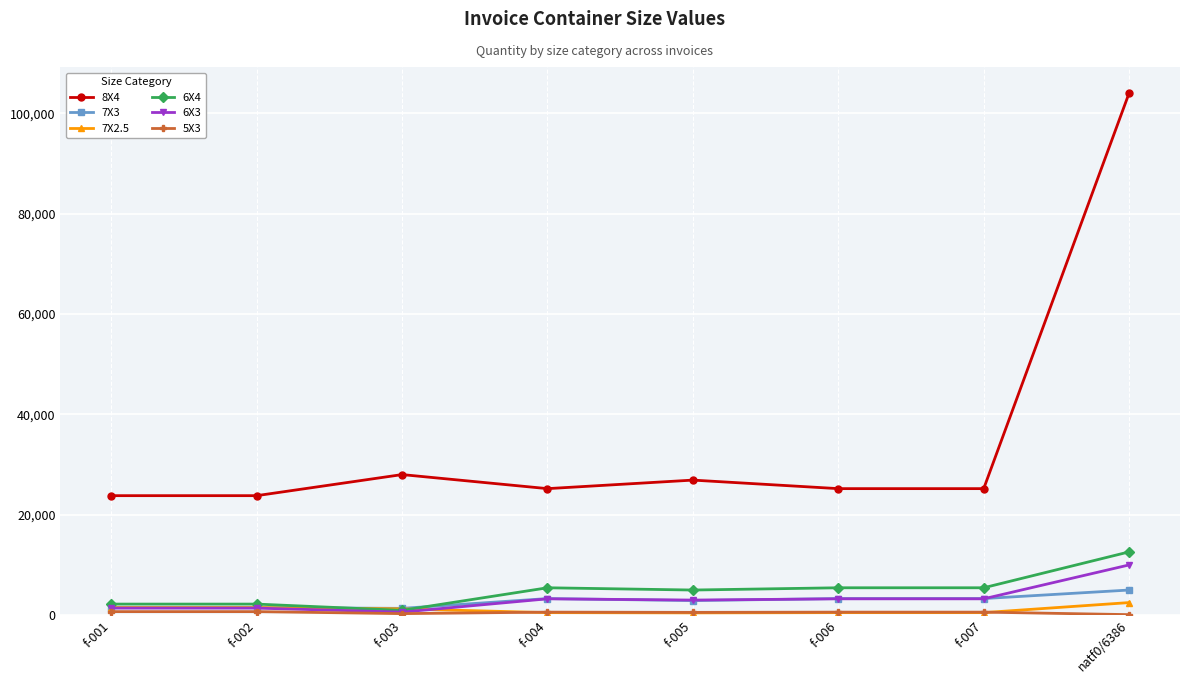

Which series has the largest total across all categories?

8X4